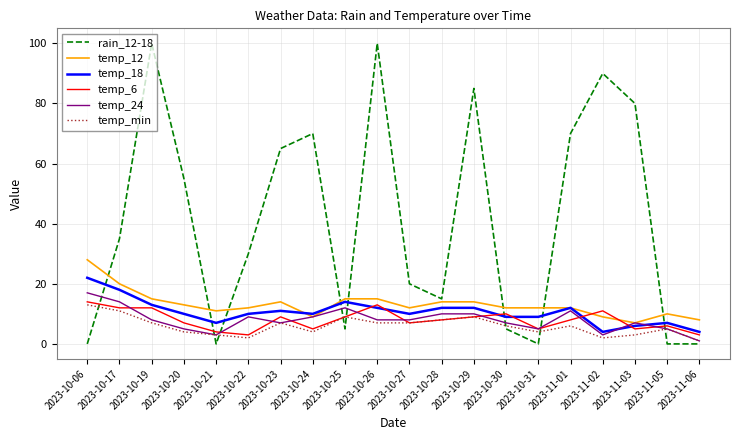

Which series has the largest total across all categories?

rain_12-18